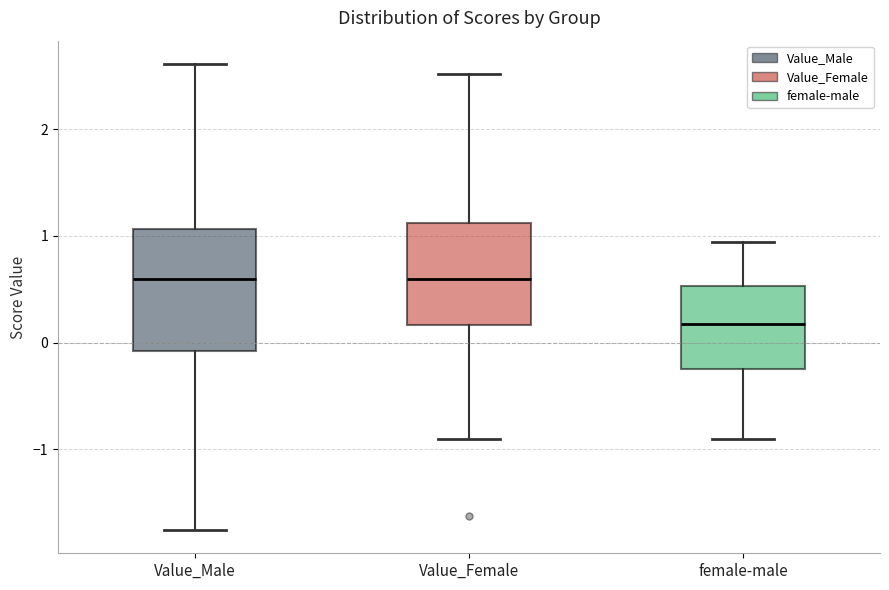

Reading left to right, read every box against the y-axis: the position of its median line, the range the box covers, and the ends of its whiskers. The values are not printed on the chart, so give them approximately, as read against the axis.

Value_Male: median 0.6, box -0.1 to 1.1, whiskers -1.8 to 2.6
Value_Female: median 0.6, box 0.2 to 1.1, whiskers -0.9 to 2.5
female-male: median 0.2, box -0.2 to 0.5, whiskers -0.9 to 0.9